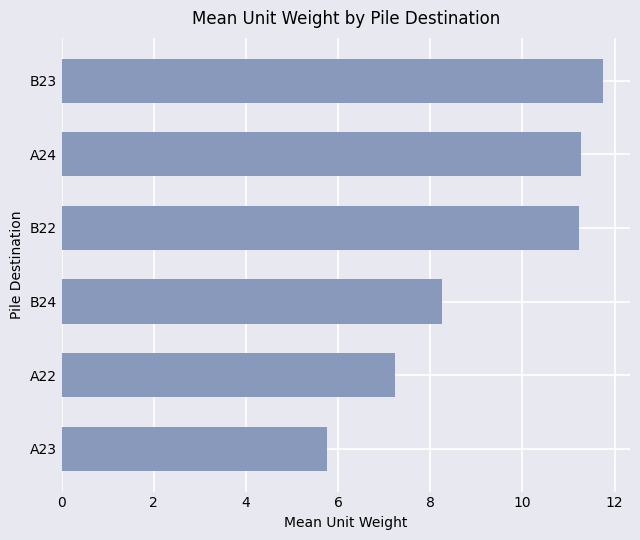

Count the number of data series in this chart.

1